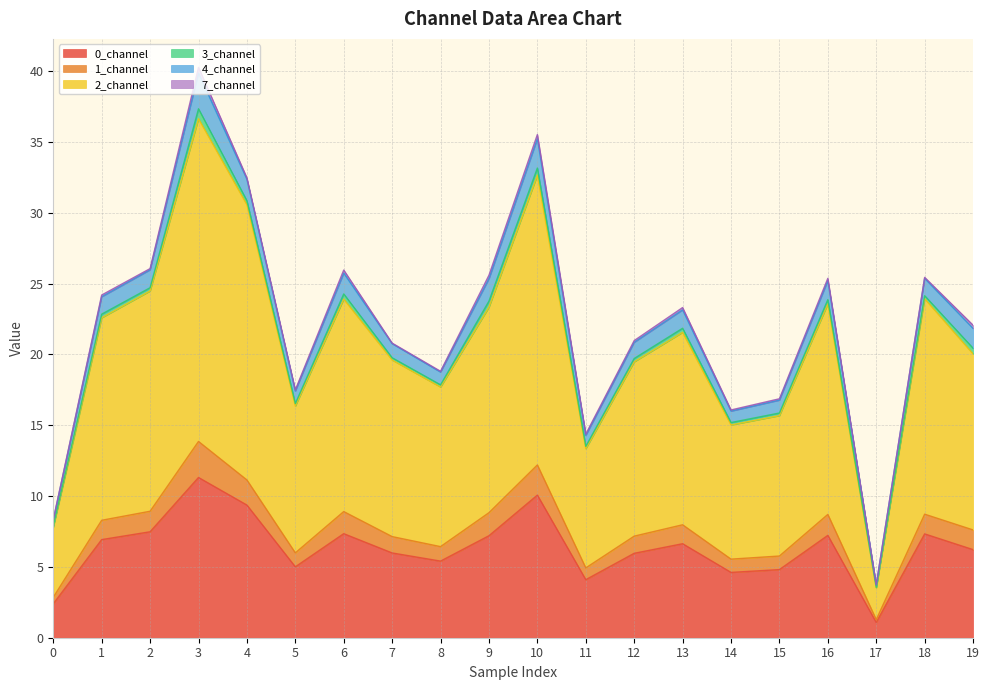

Does the chart display data point markers on the line(s)?

No